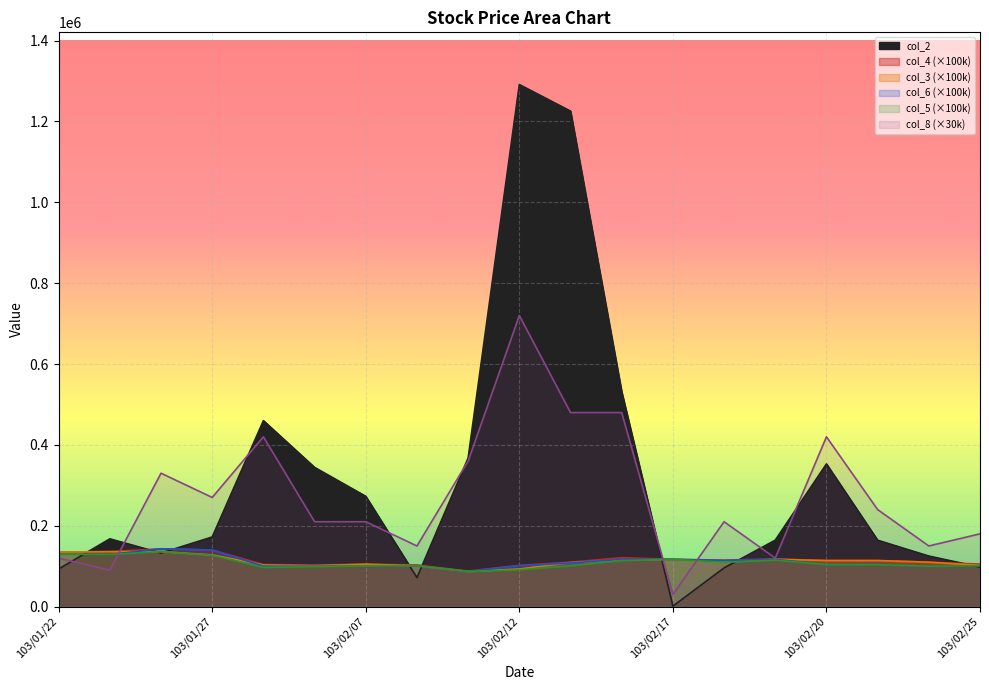

What is the lowest value of the col_6 series?

87000.0